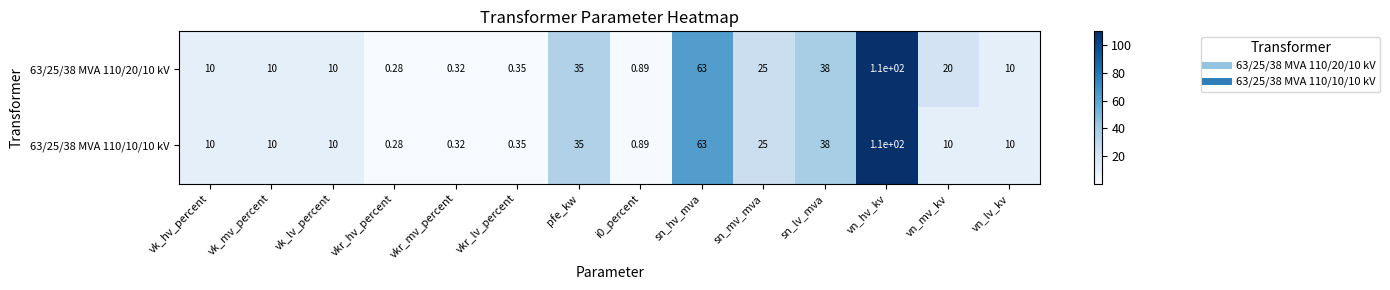

Which series has the largest total across all categories?

63/25/38 MVA 110/20/10 kV